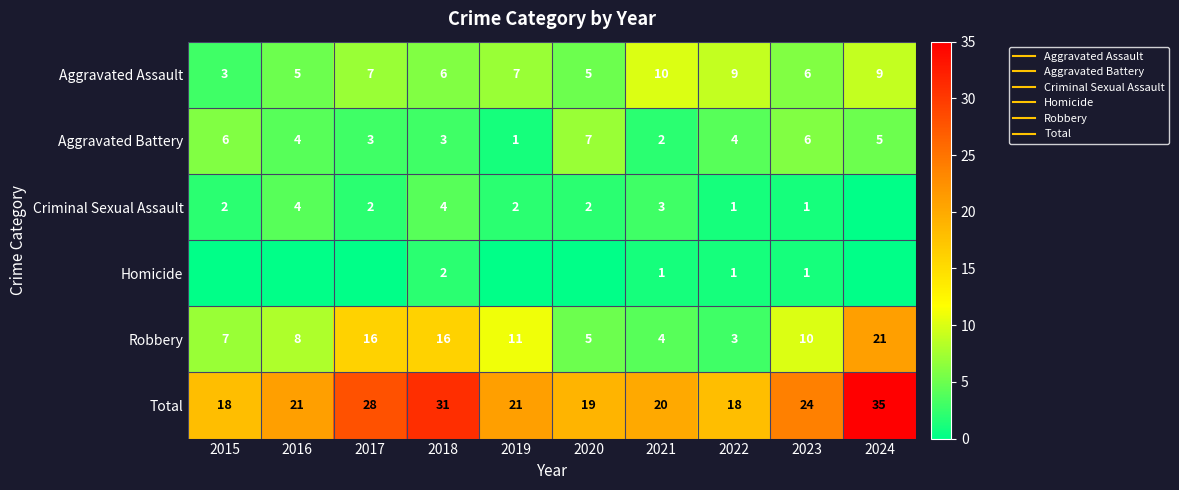

Between 2024 and 2017, which is larger?

2024